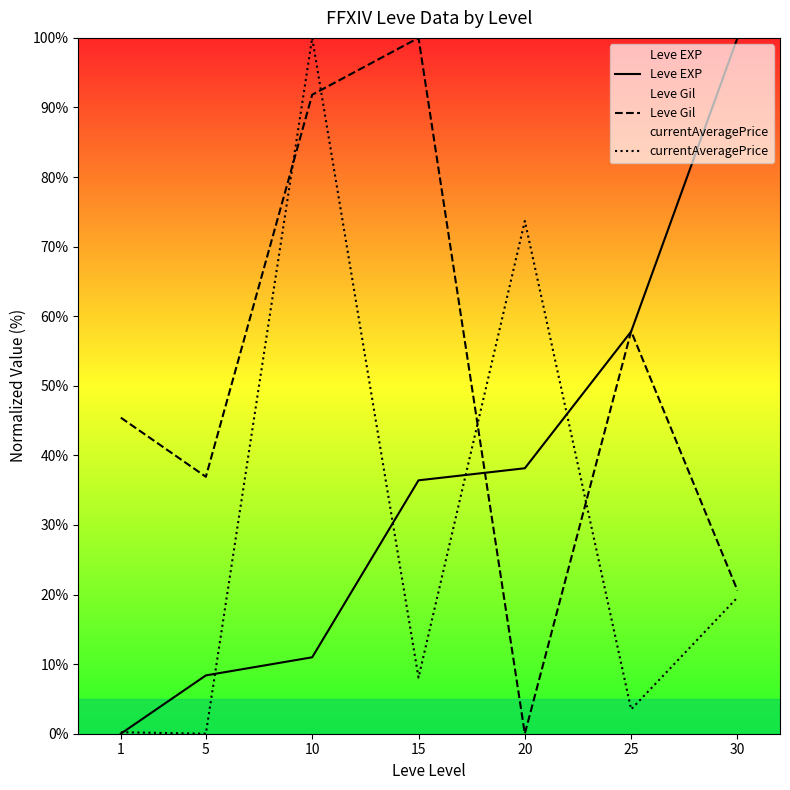

Reading right to left, what are all the values shown in this chart?

Leve EXP: 30=100.0	25=57.8	20=38.2	15=36.4	10=11.0	5=8.4	1=0.0
Leve Gil: 30=20.6	25=57.8	20=0.0	15=100.0	10=91.8	5=36.9	1=45.4
currentAveragePrice: 30=19.6	25=3.5	20=73.7	15=8.1	10=100.0	5=0.0	1=0.2